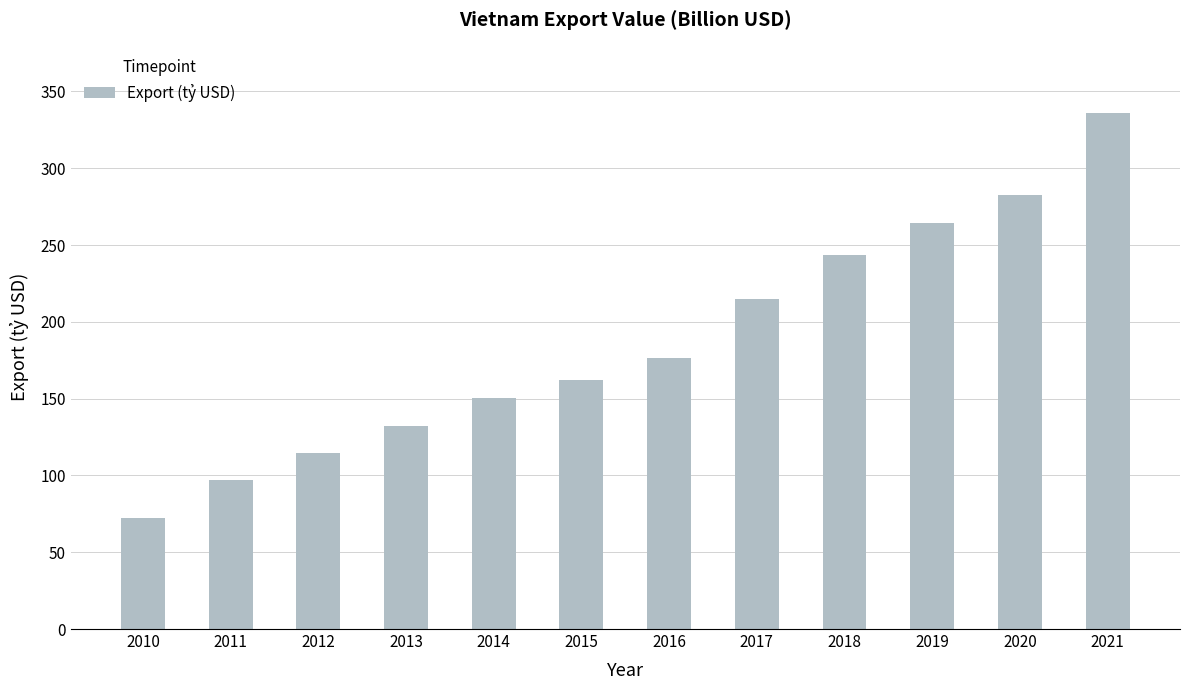

Reading left to right, what are all the values shown in this chart?

72.2	96.9	114.5	132.0	150.2	162.0	176.6	215.1	243.7	264.3	282.6	336.3